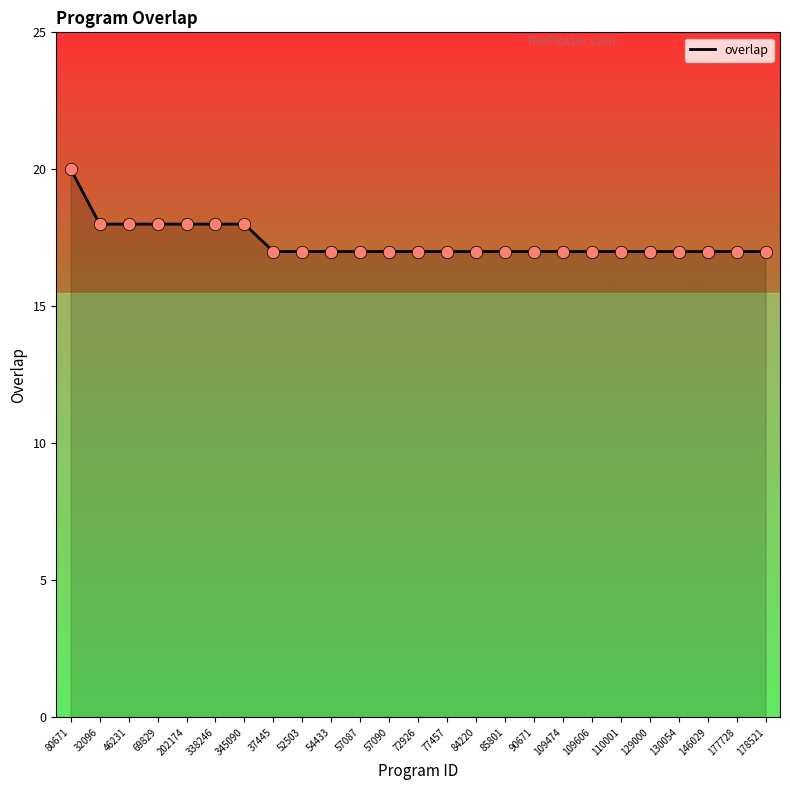

What is the change in value from 32096 to 146029?

-1